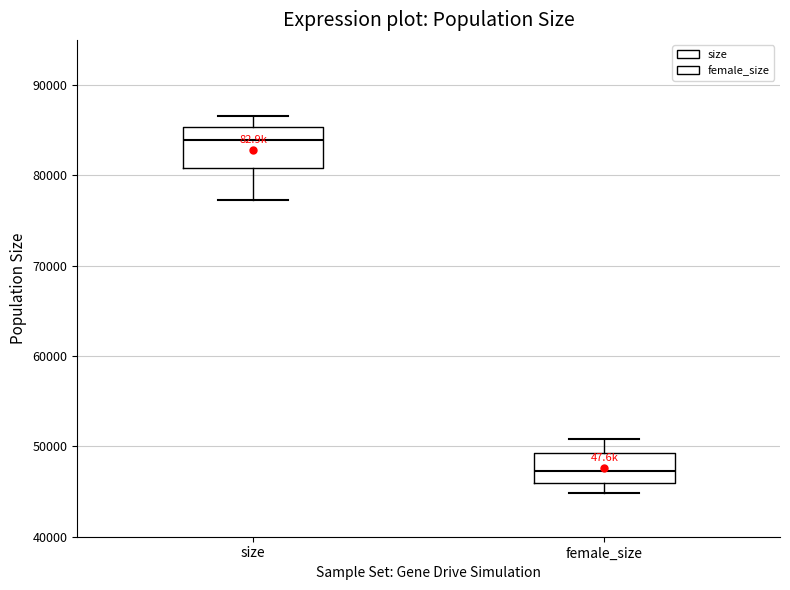

Reading left to right, read every box against the y-axis: the position of its median line, the range the box covers, and the ends of its whiskers. The values are not printed on the chart, so give them approximately, as read against the axis.

size: median 84000, box 81000 to 85000, whiskers 77000 to 87000
female_size: median 47000, box 46000 to 49000, whiskers 45000 to 51000